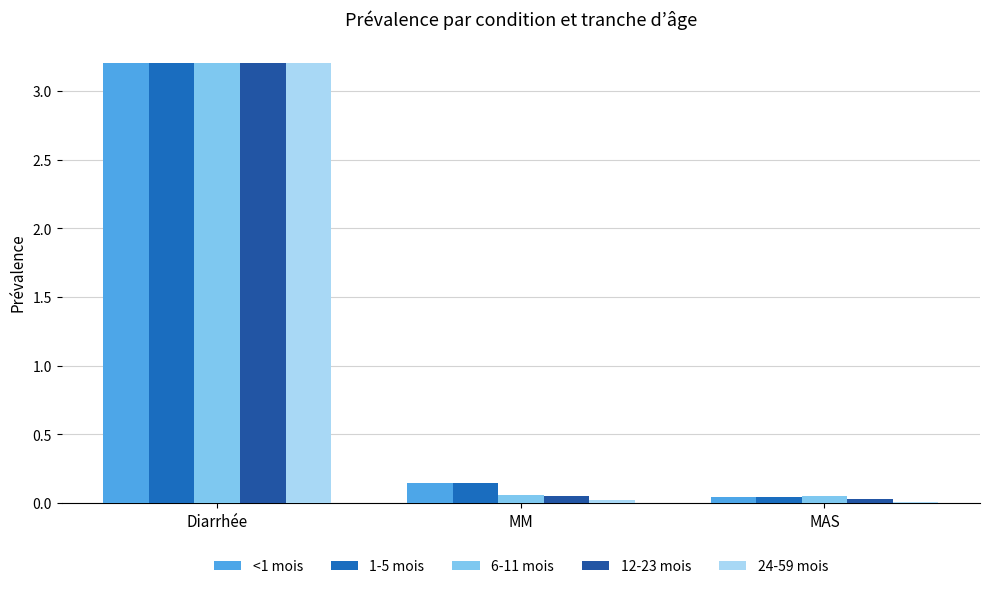

Which series has the largest total across all categories?

<1 mois